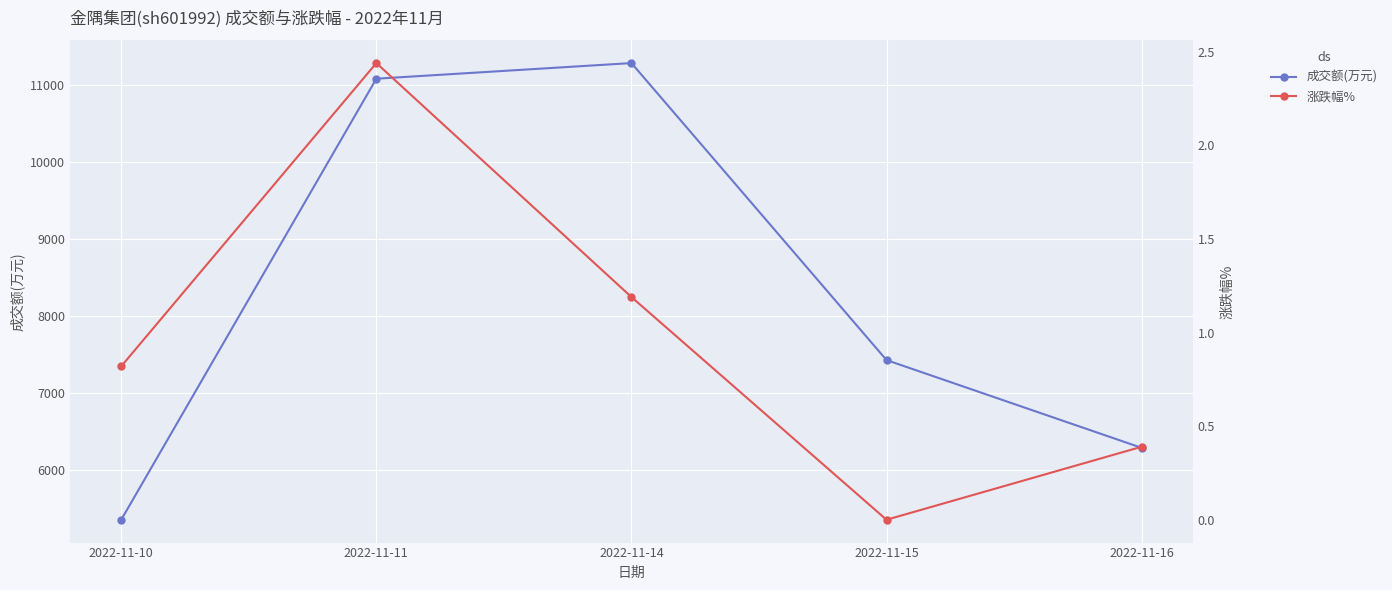

How many values in the 成交额(万元) series are below 7422?

2